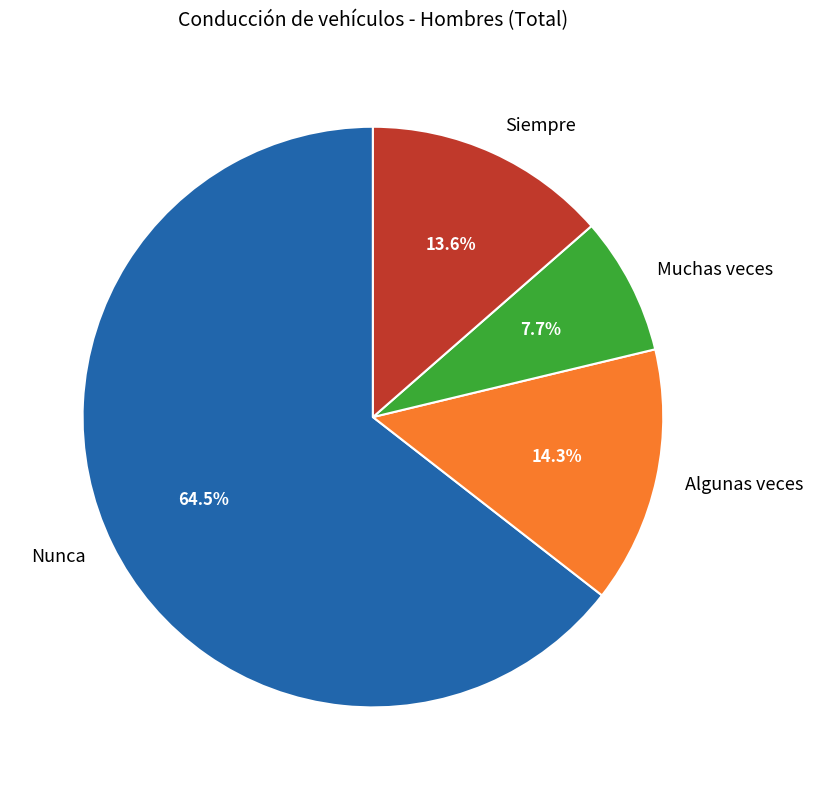

The Algunas veces slice represents 29% of the pie. True or false?

False